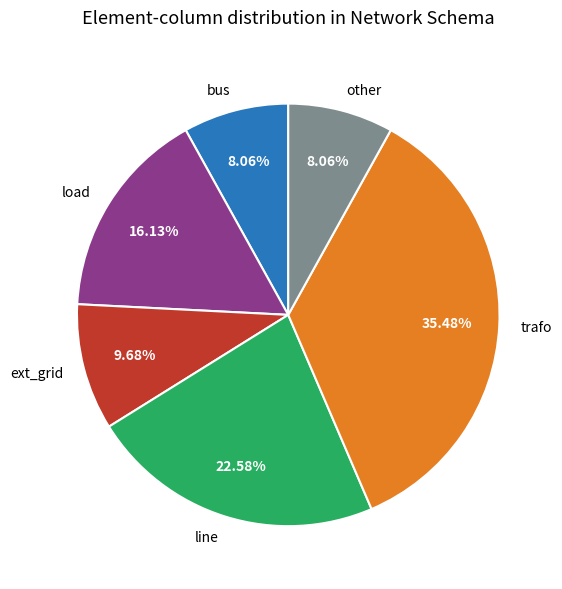

Count the number of slices in the pie.

6